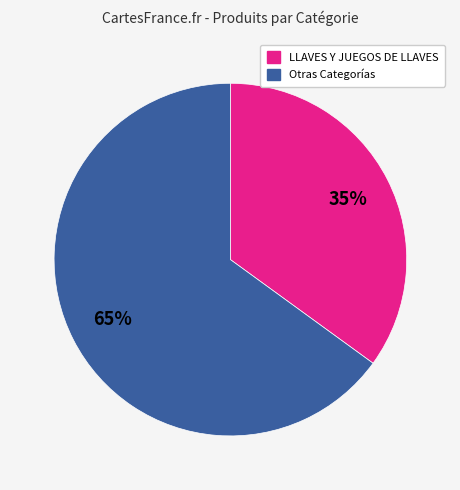

To the nearest percent, what is the average slice percentage?

50%